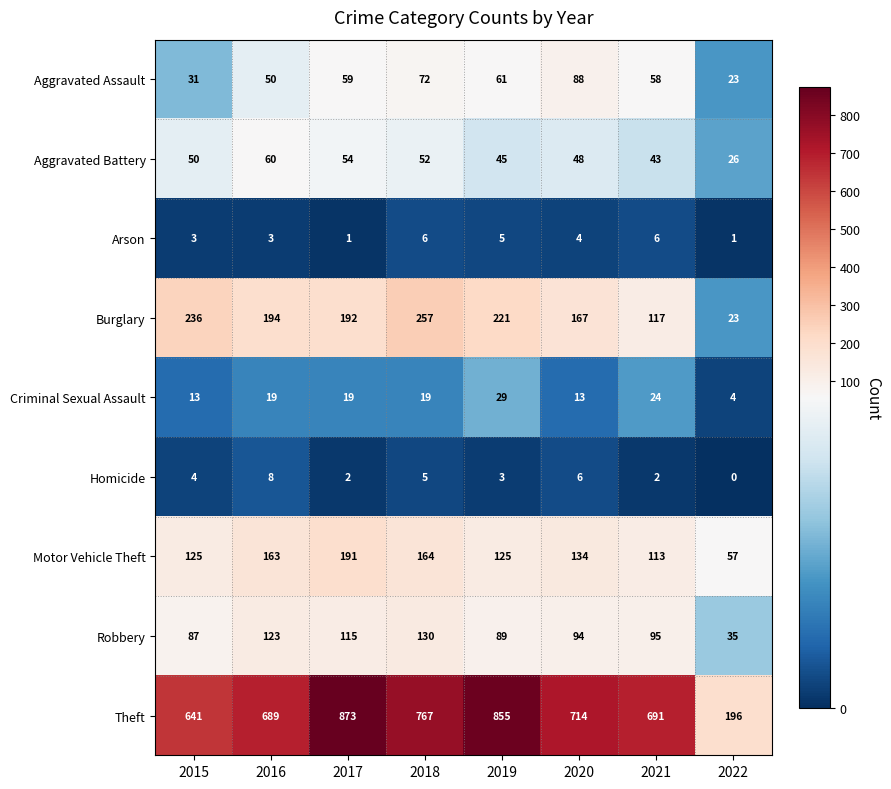

The value of Burglary at 2018 is 257. True or false?

True